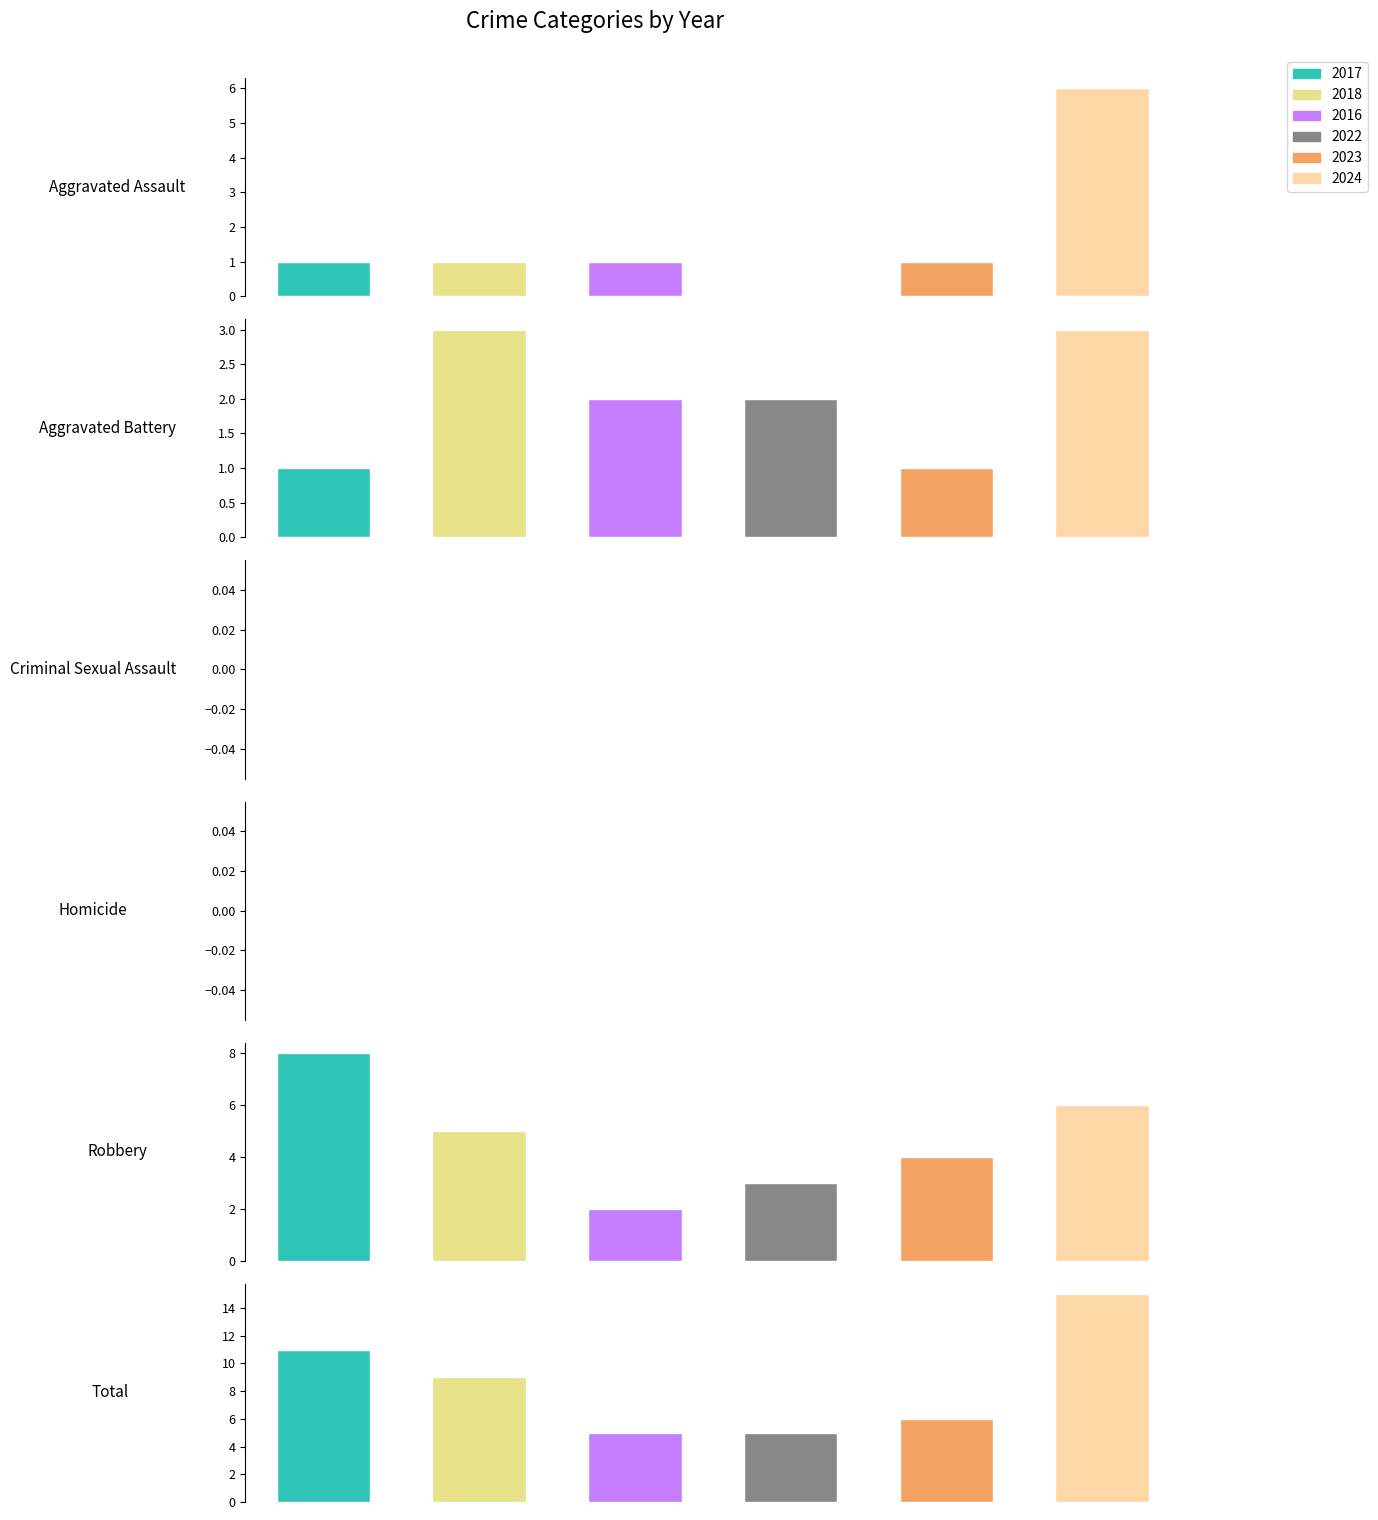

What are all the series names shown in the legend?

2017, 2018, 2016, 2022, 2023, 2024